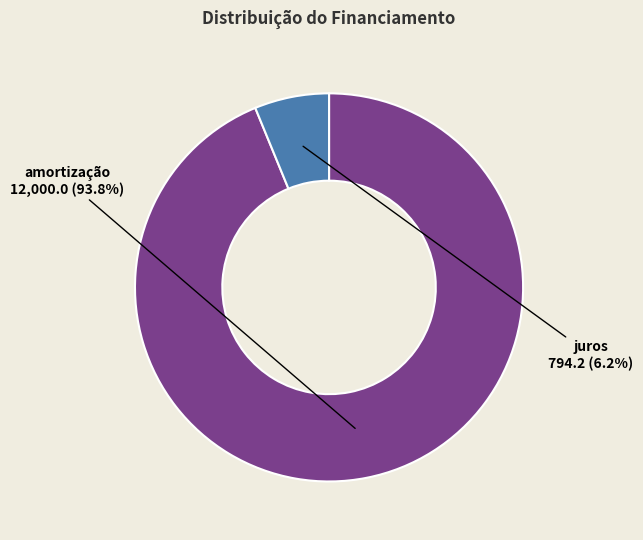

What percentage do juros and amortização together represent?

100.0%